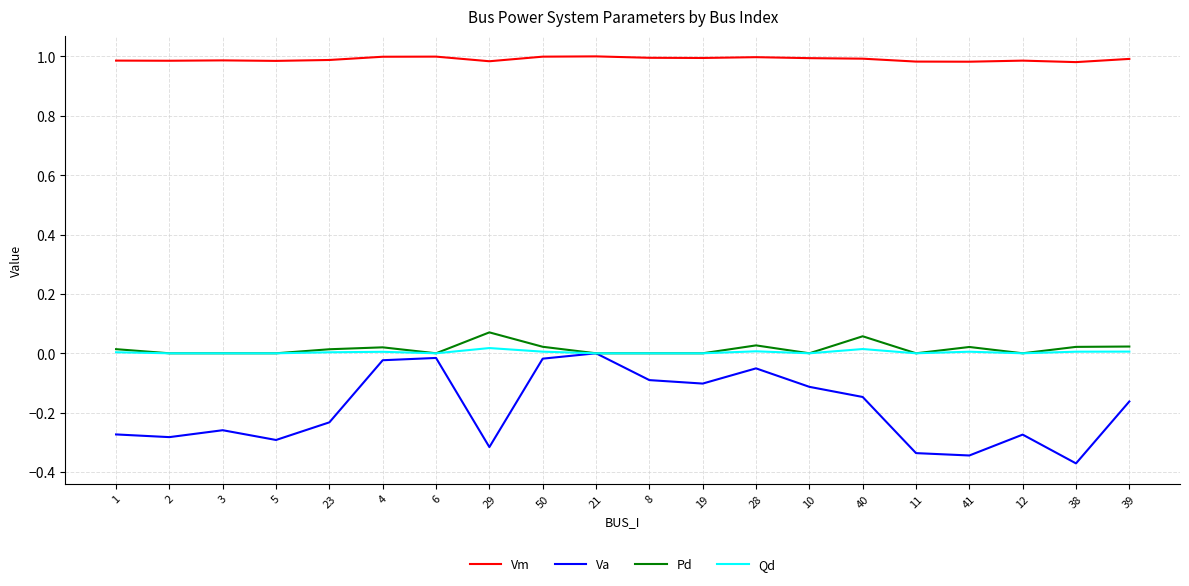

Count the number of data series in this chart.

4